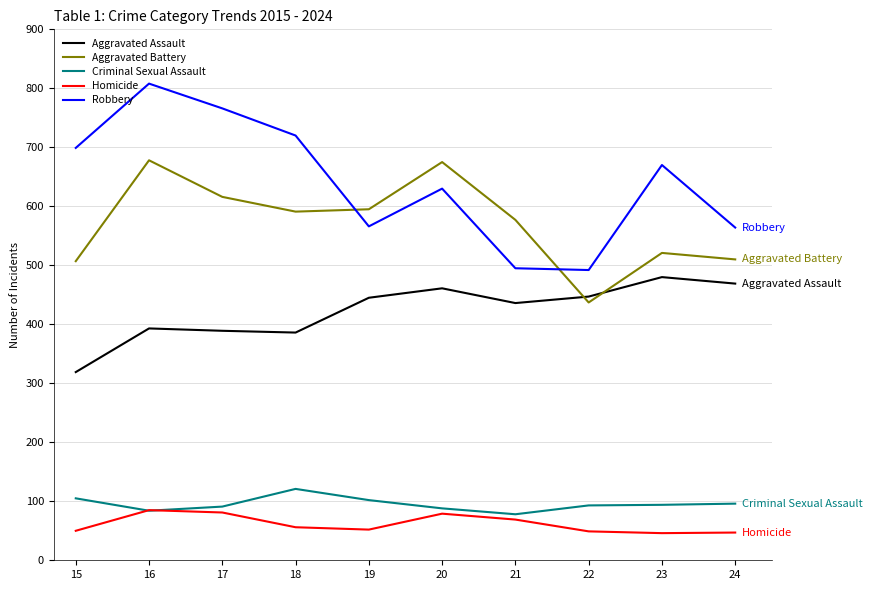

Is it true that Criminal Sexual Assault equals 88 at 20?

True